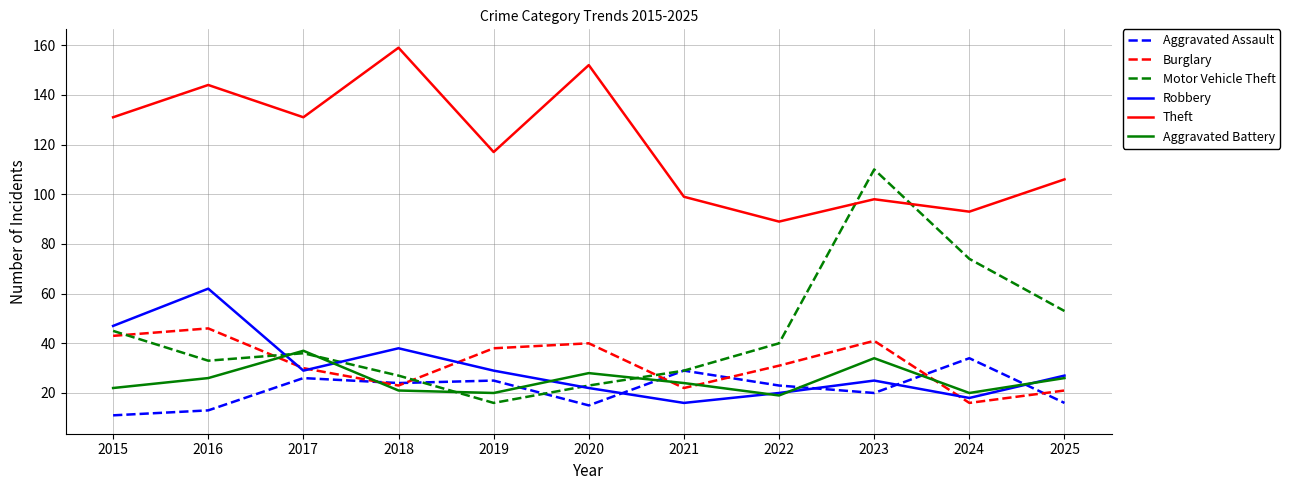

True or false: Aggravated Assault and Theft intersect in this chart.

False